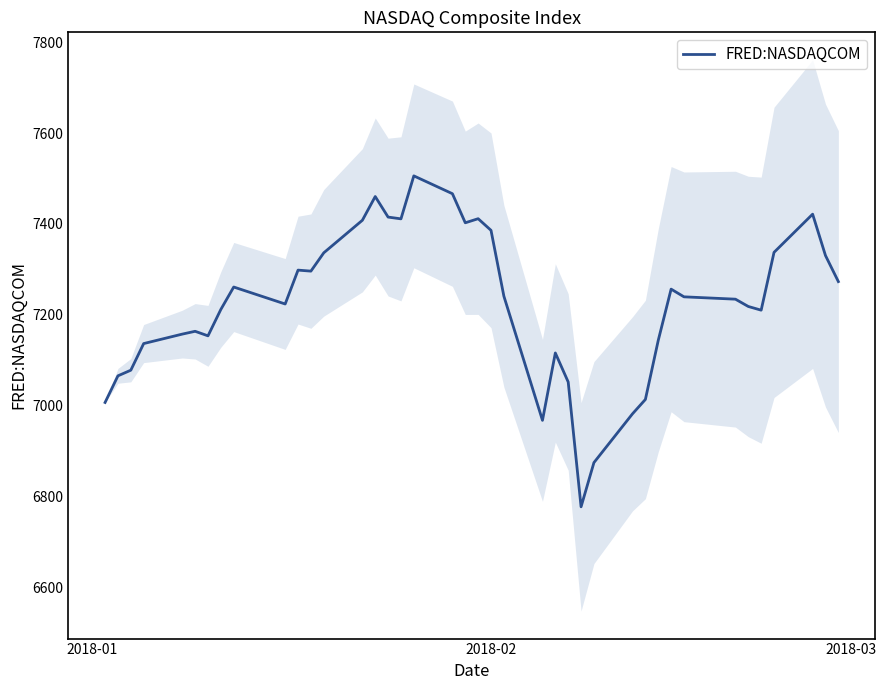

What is the value of the 18th point from the left?

7505.8